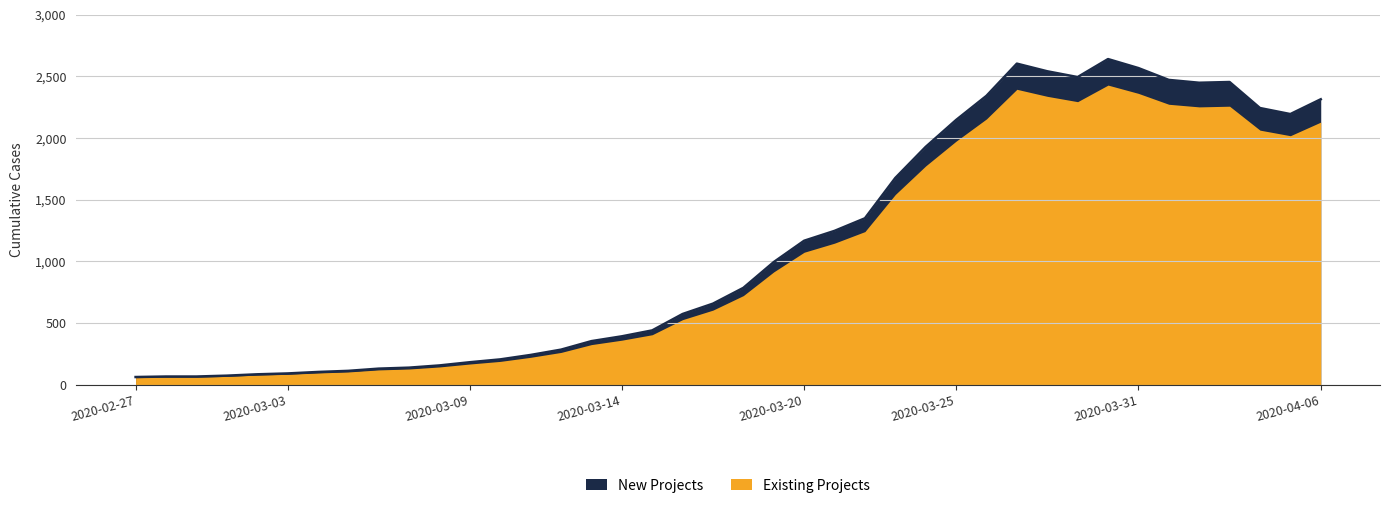

What is the ratio of the value at 2020-04-06 to the value at 2020-03-30?

0.9